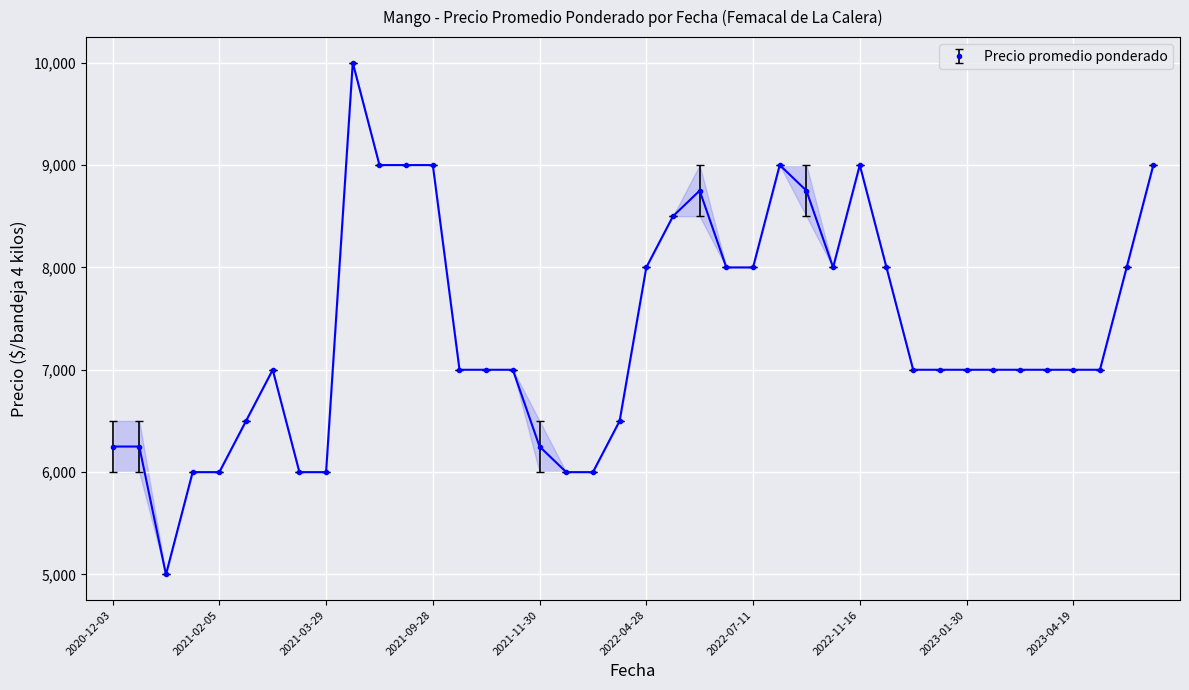

What is the sum of all values?

294750